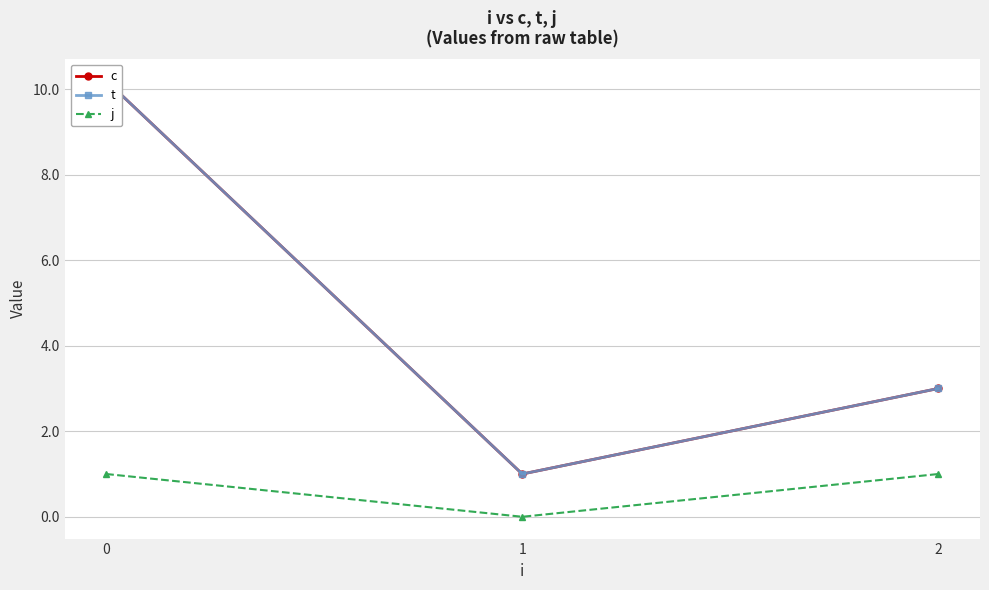

At which label is c closest to 5?

2